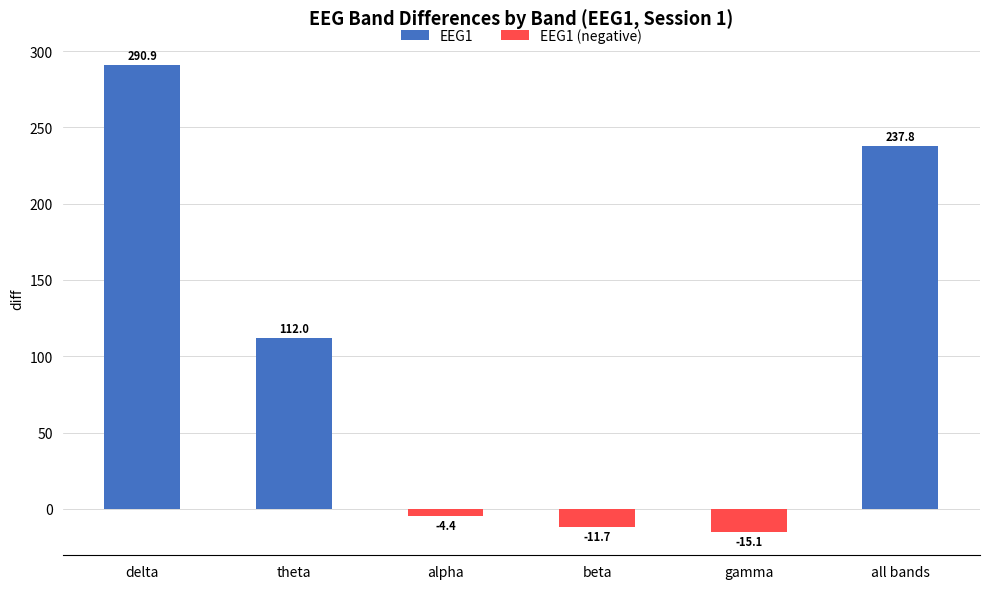

Rank the series by their maximum value, from lowest to highest.

EEG1 (negative), EEG1